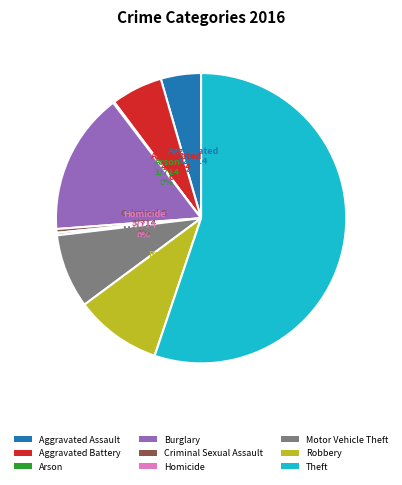

Do Aggravated Assault and Burglary together represent more than half of the pie?

No